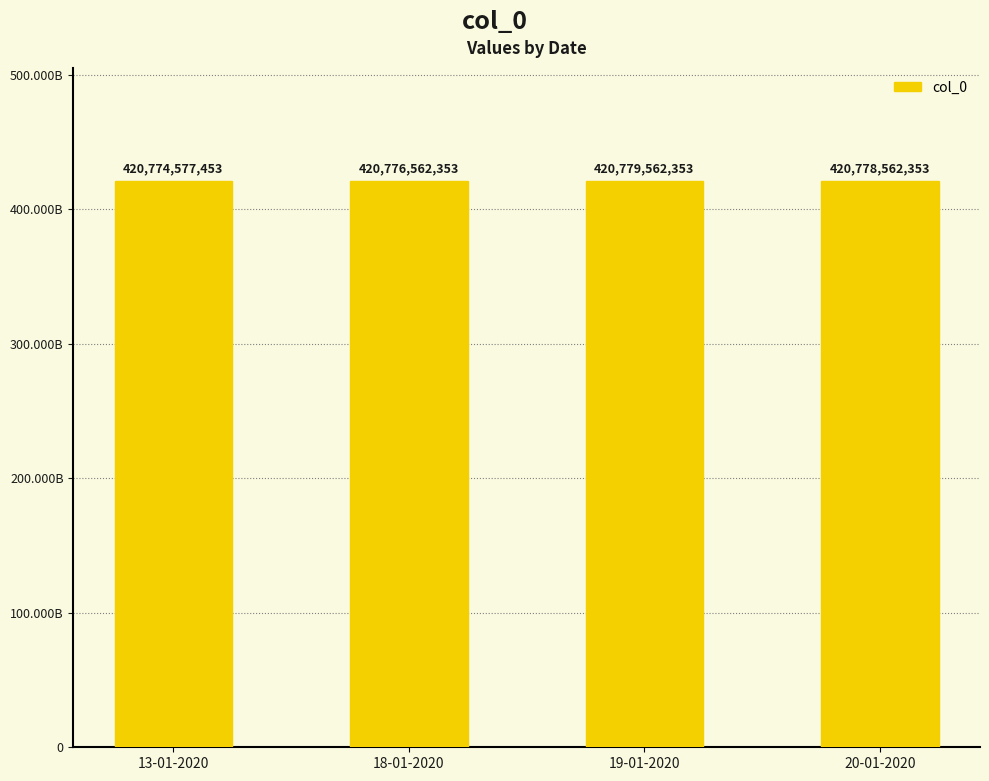

Reading left to right, what are all the values shown in this chart?

13-01-2020=420774577453	18-01-2020=420776562353	19-01-2020=420779562353	20-01-2020=420778562353